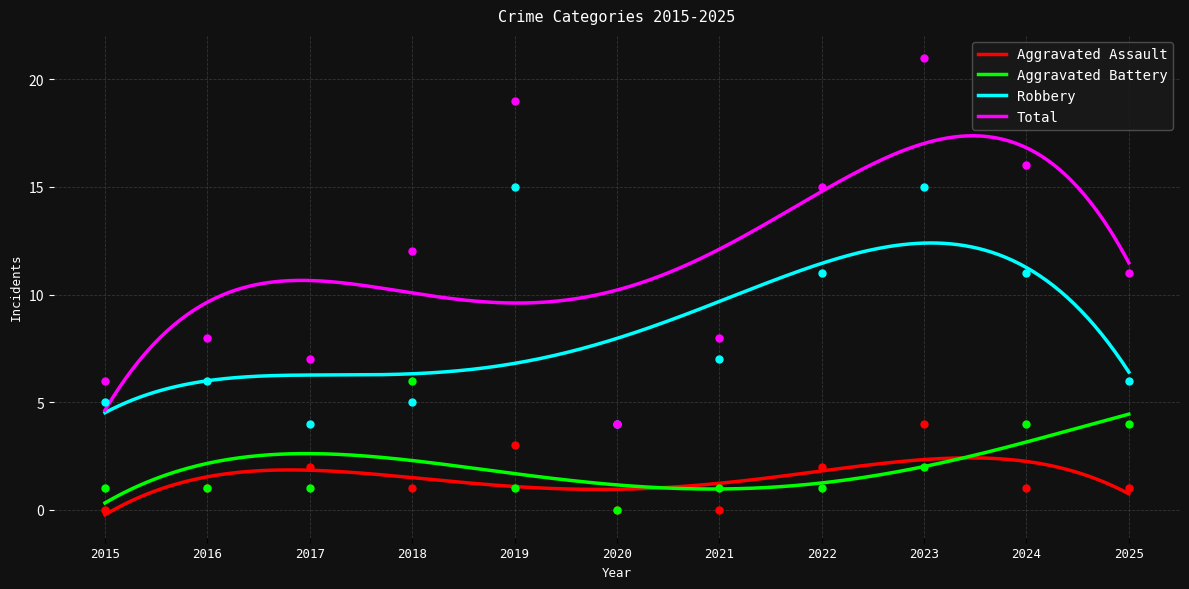

What is the total value across all series at 2019?

38